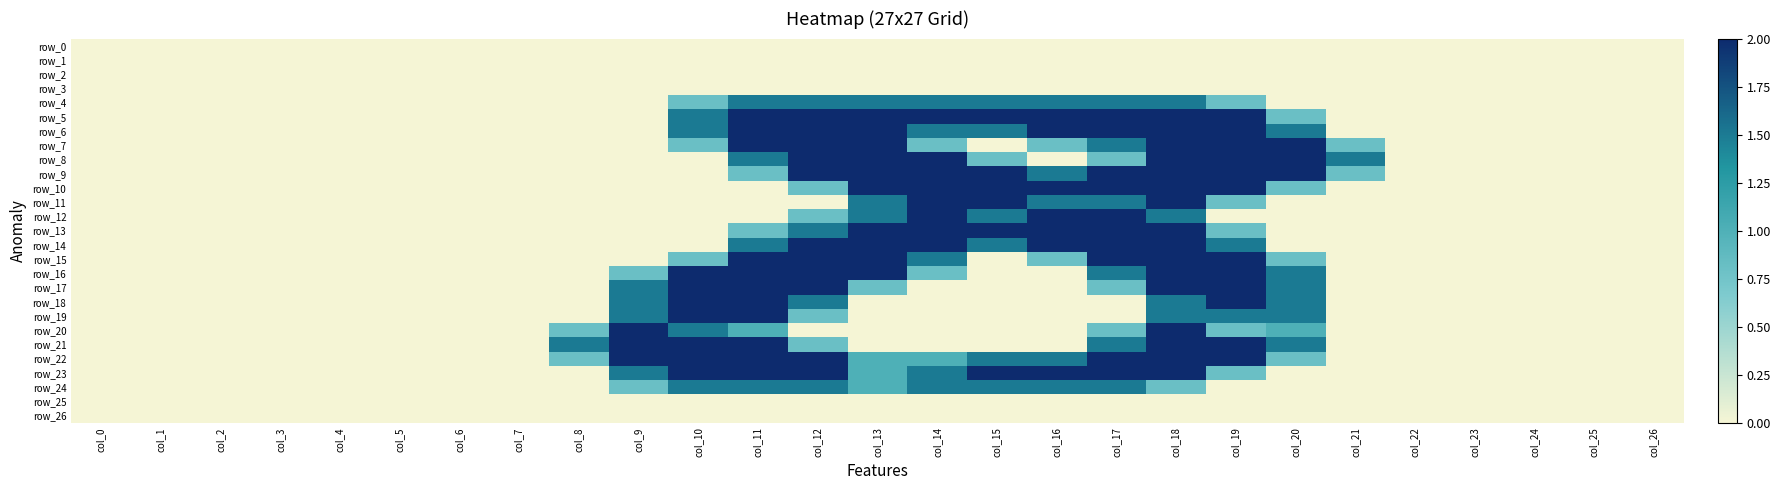

True or false: row_17 has a value of 0.0 at col_3.

True